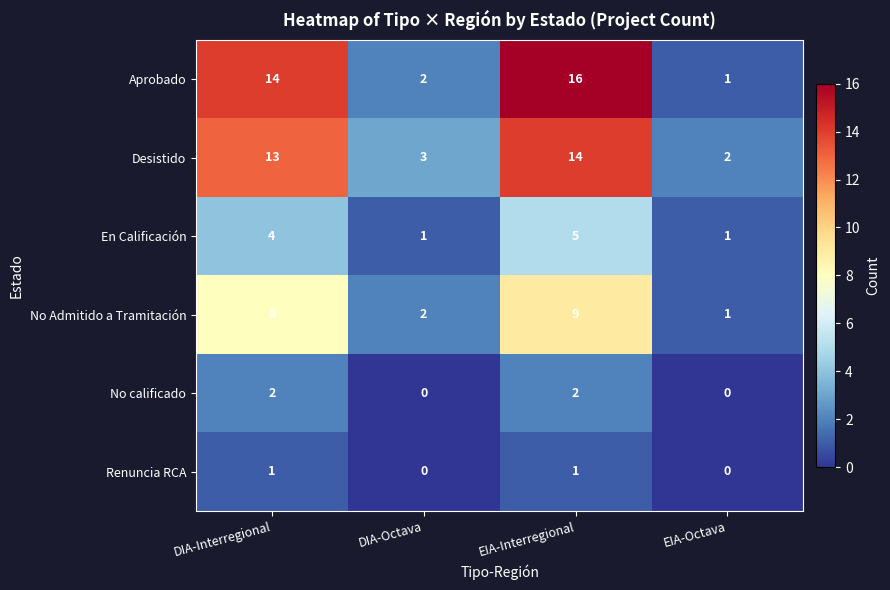

Which category has the highest value in the En Calificación series?

EIA-Interregional